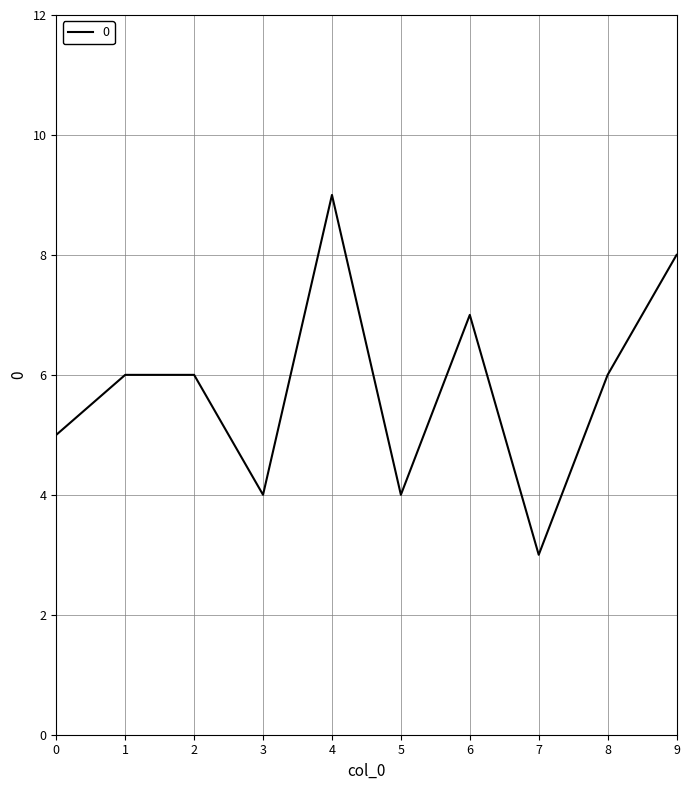

What is the change in value from 5 to 9?

+4